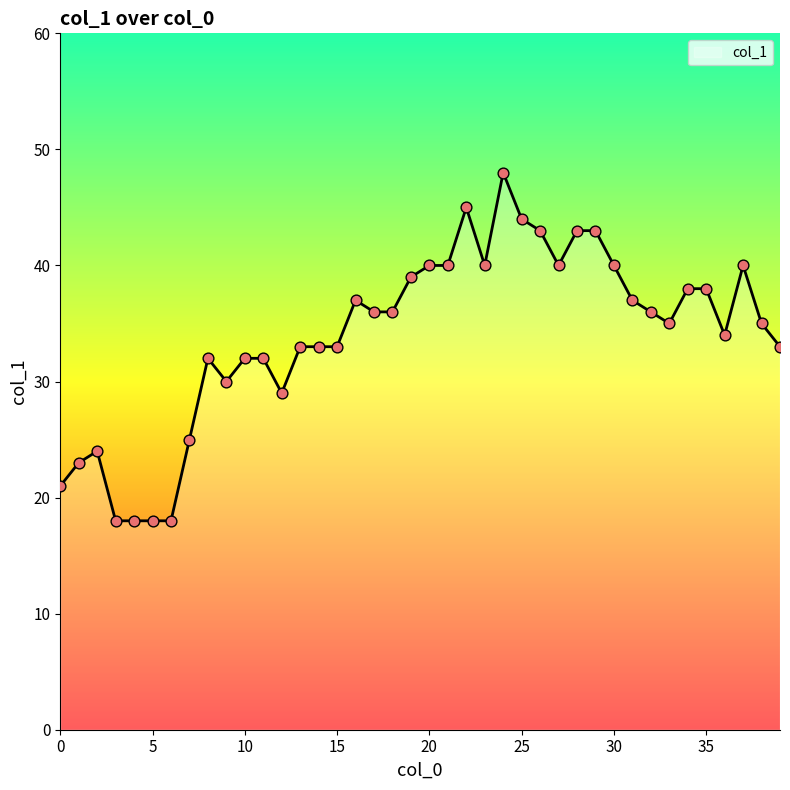

What is the greatest value displayed?

48